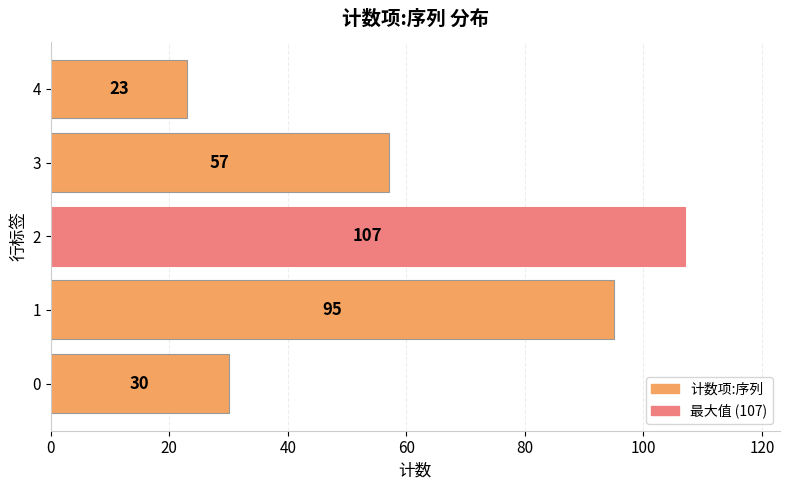

What is the minimum value shown in the chart?

23